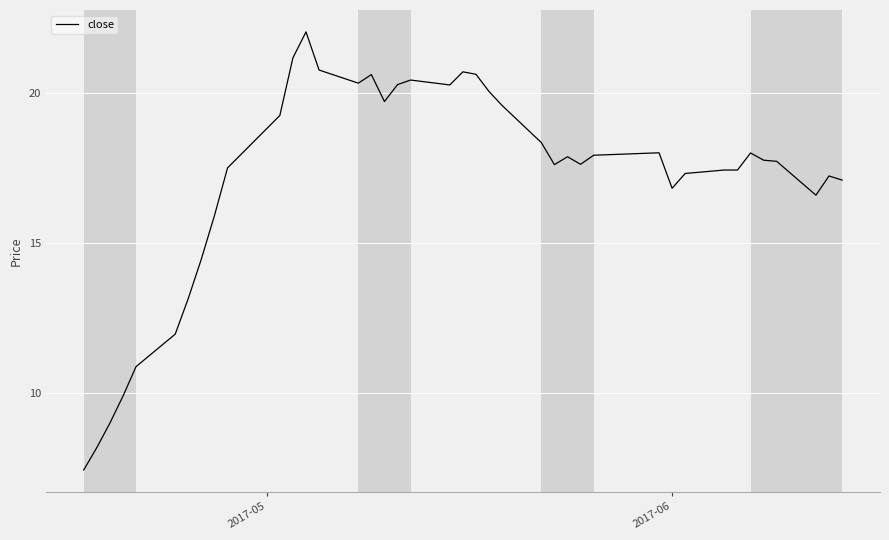

What is the greatest value displayed?

22.0